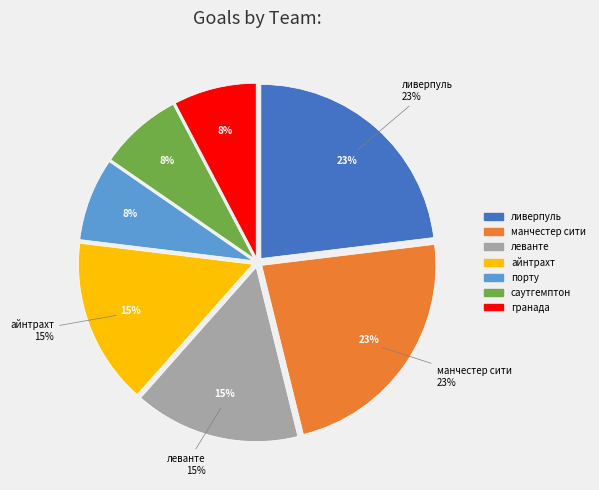

To the nearest percent, what portion does гранада represent?

8%